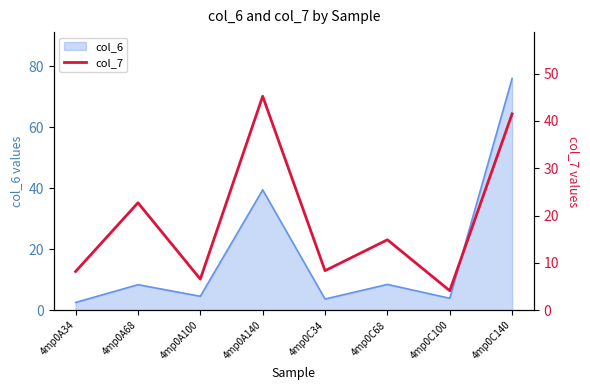

Between 4mp0A68 and 4mp0A100, which is larger?

4mp0A68